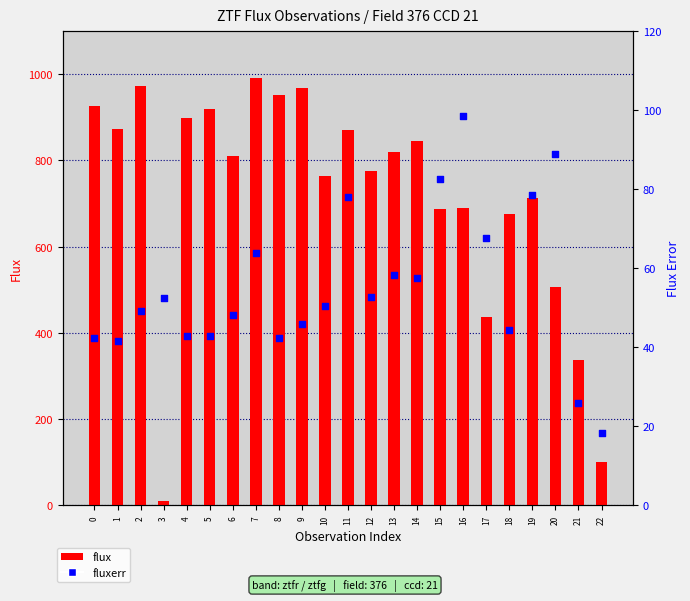

At how many categories does at least one series exceed 140?

21